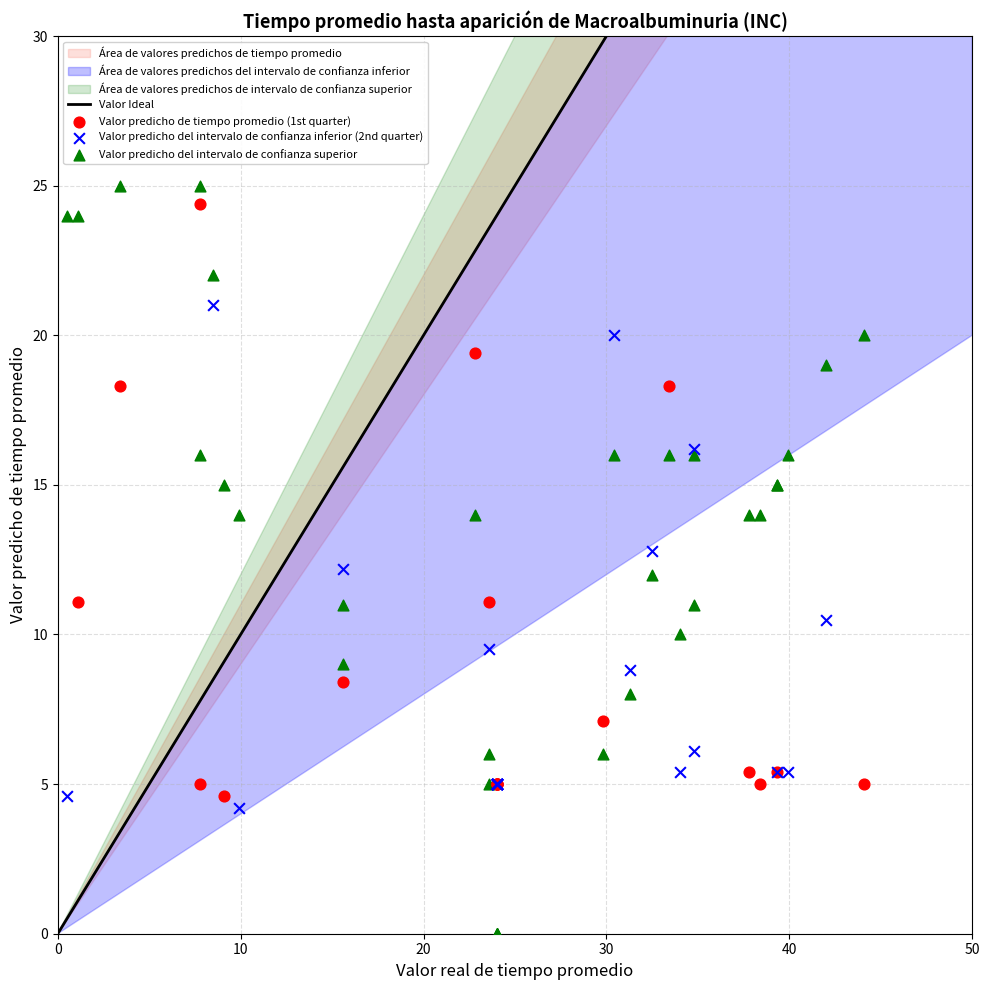

Which series contains the lowest Y value?

Valor predicho del intervalo de confianza superior